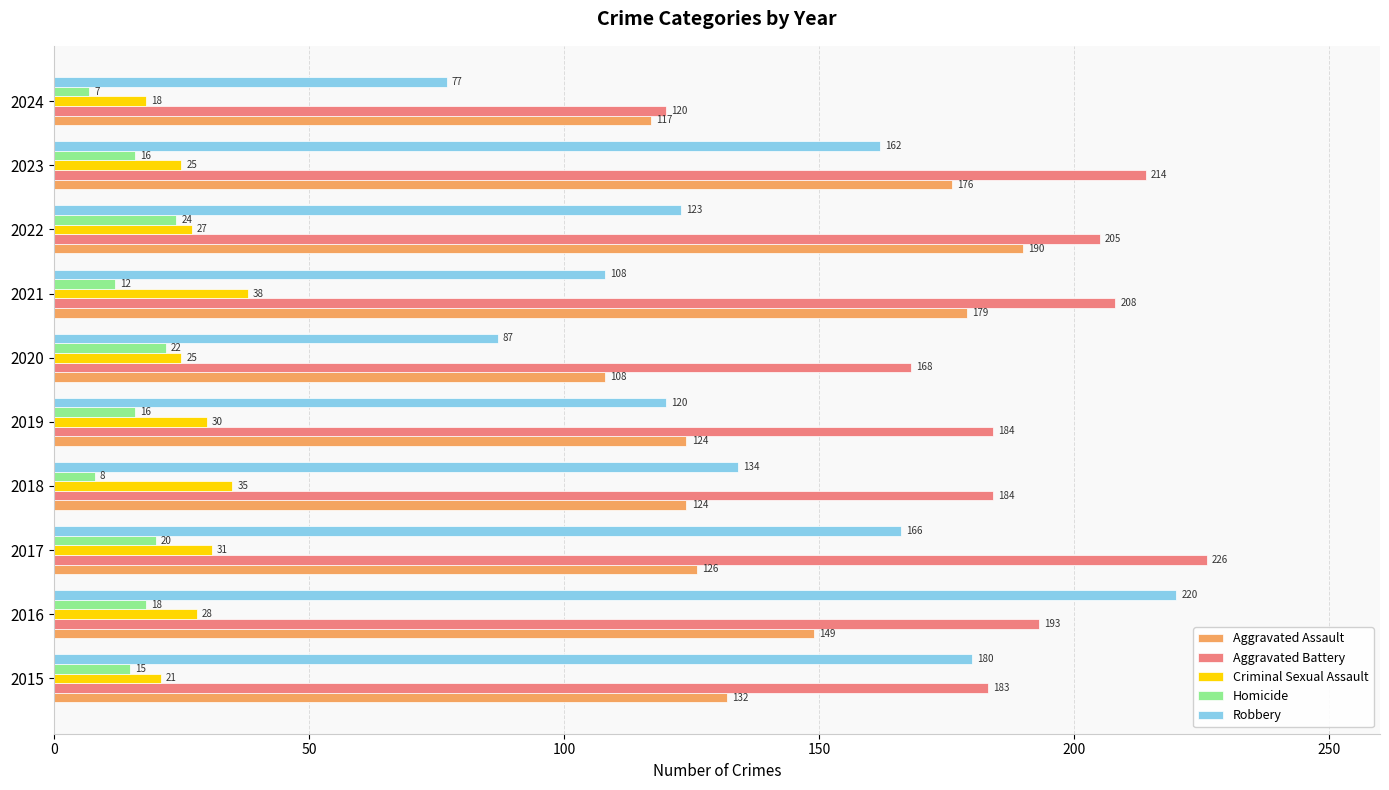

Which series has the largest range (max minus min)?

Robbery